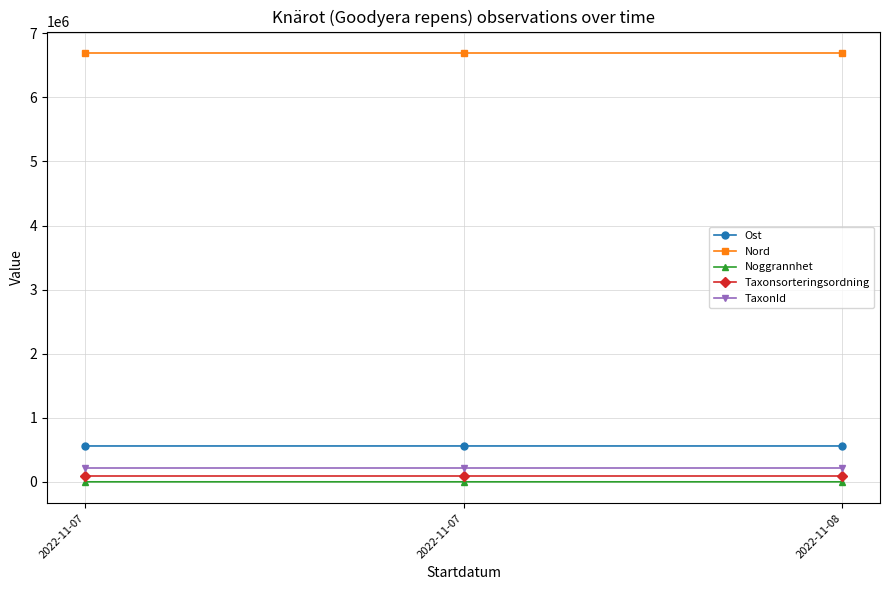

How many values in the Nord series are below 6692252?

1